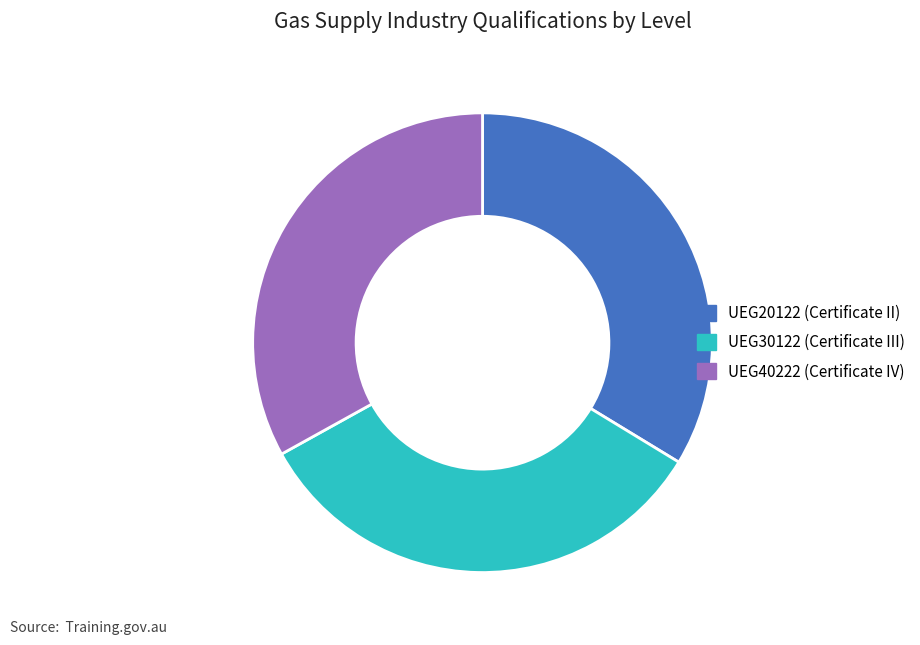

The UEG30122 (Certificate III) slice represents 20% of the pie. True or false?

False